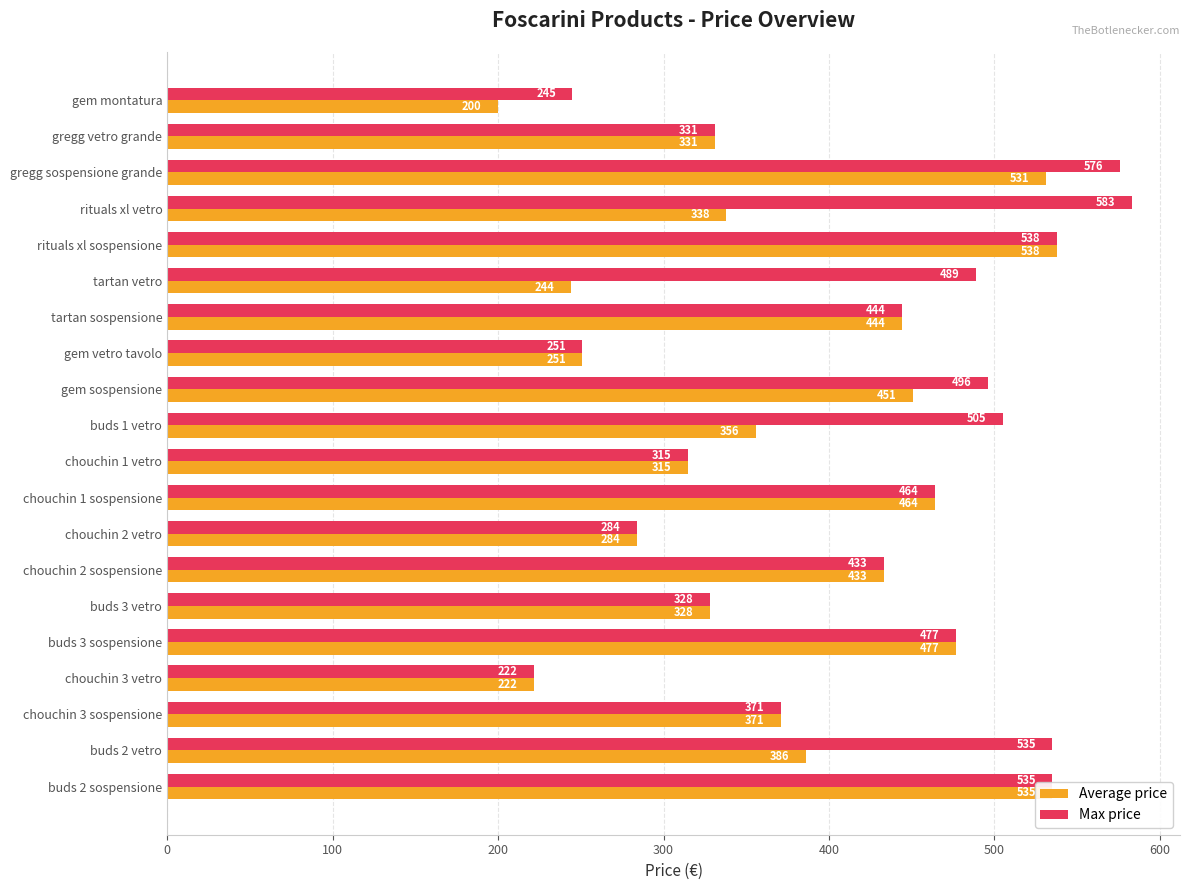

Rank the series by their maximum value, from highest to lowest.

Max price, Average price